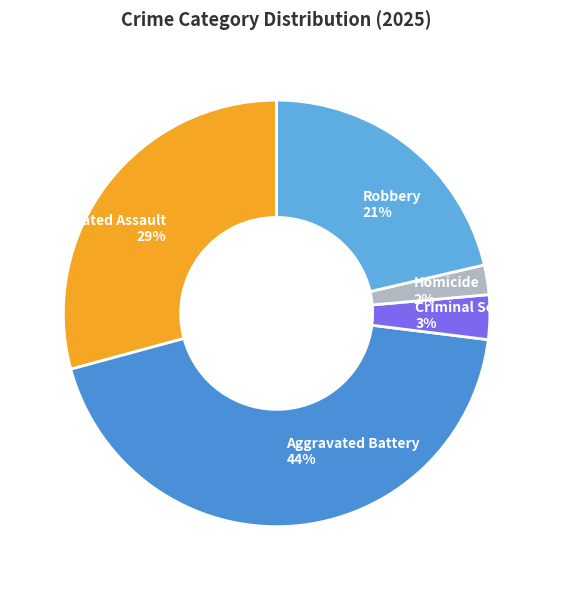

How many segments does this pie chart have?

5